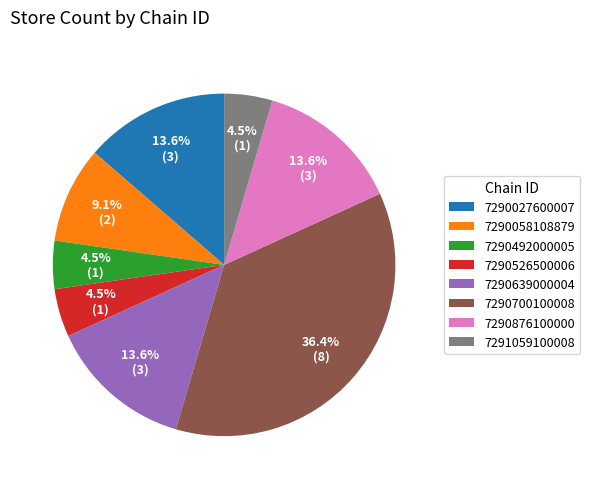

Does any single category account for the majority?

No